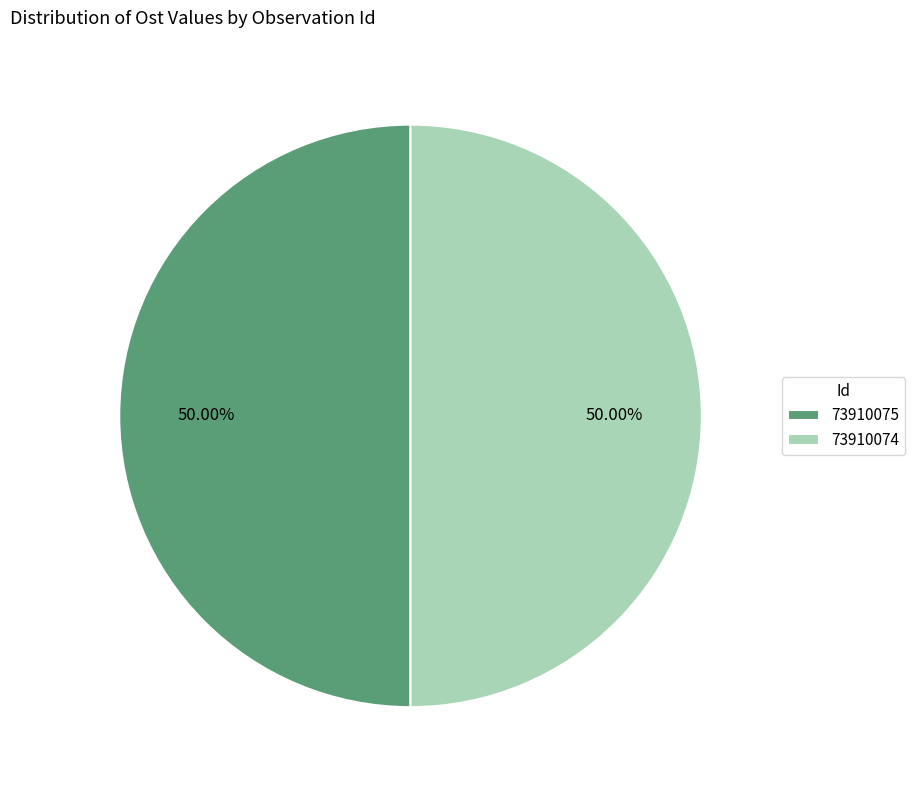

Approximately how many times larger is the value at 73910075 compared to 73910074?

1.0